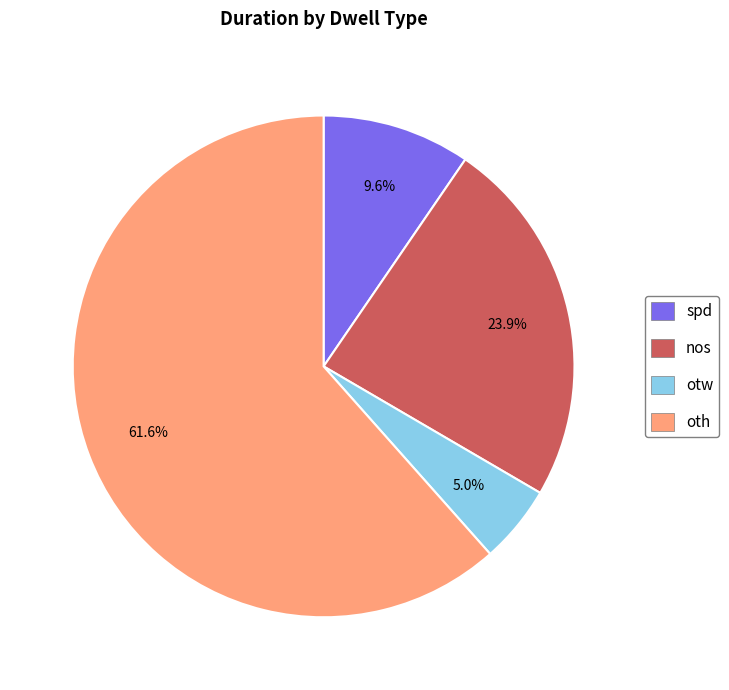

To the nearest percent, what portion does otw represent?

5%